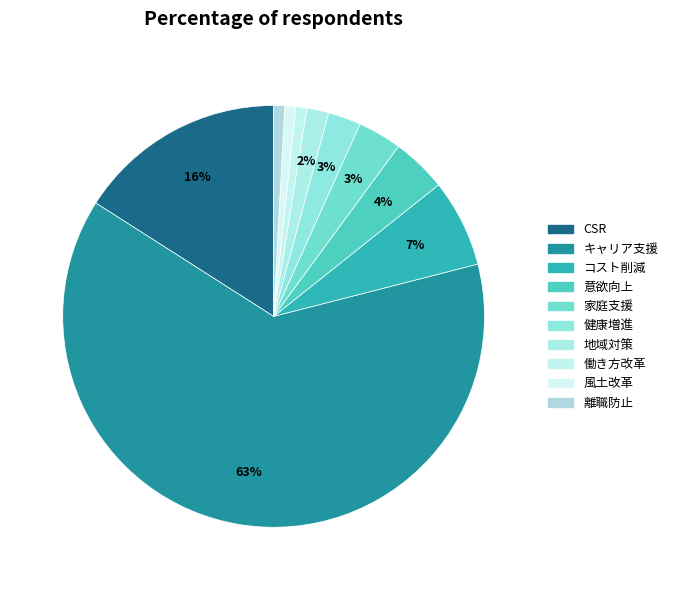

How many slices are in this pie chart?

10